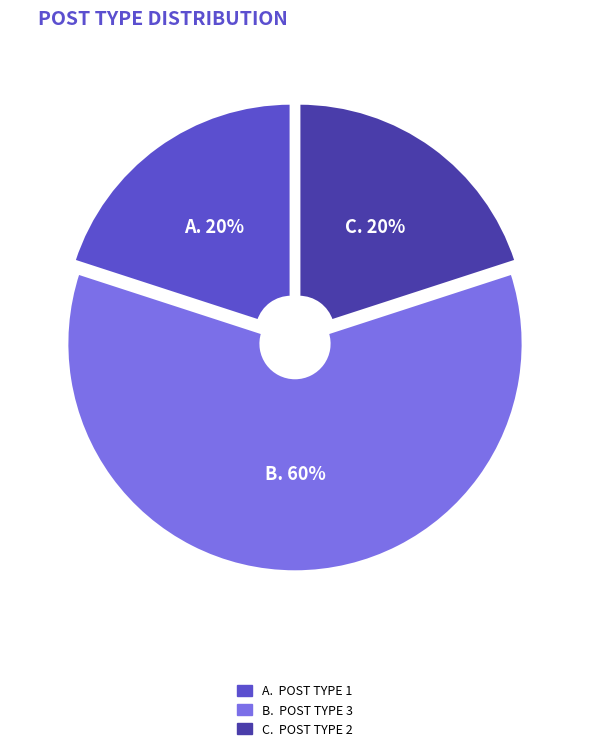

Does any single category account for the majority?

Yes